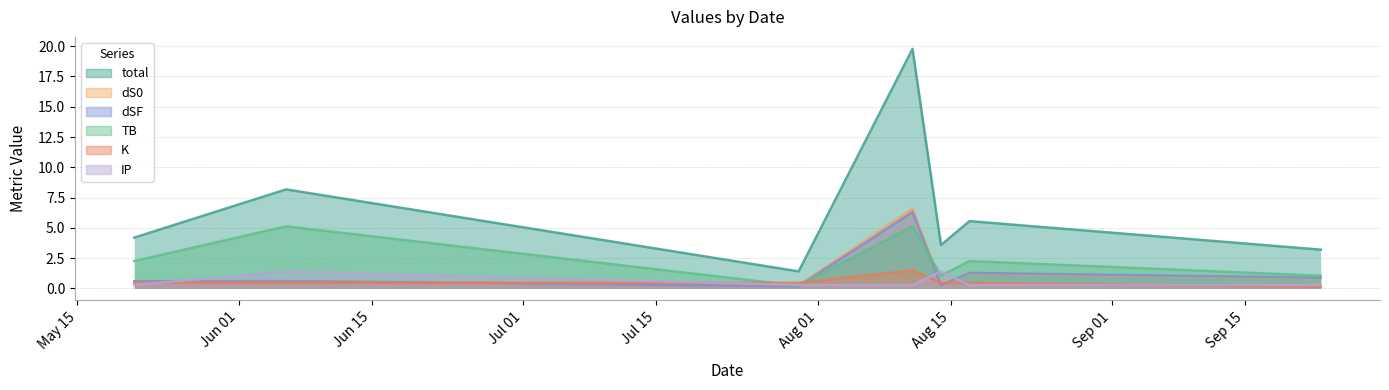

List the series in order of their peak value, lowest first.

IP, K, TB, dSF, dS0, total